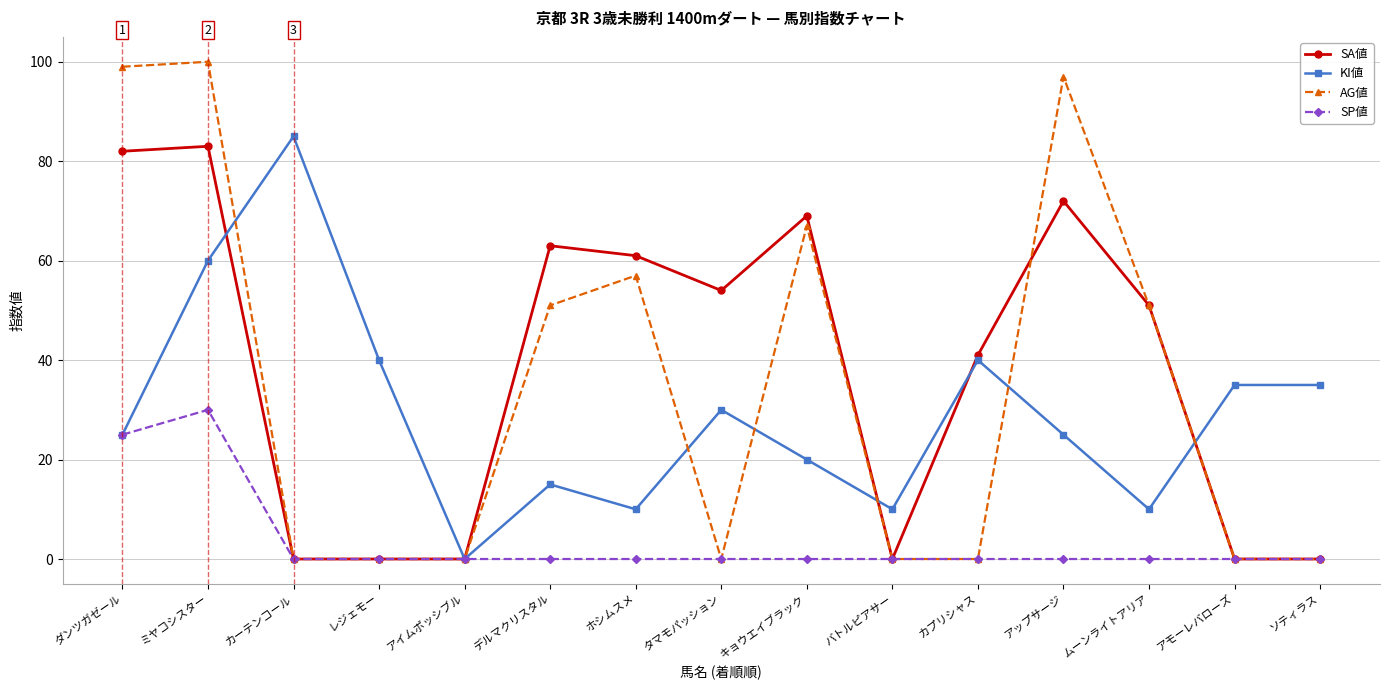

At how many categories does at least one series exceed 36?

11